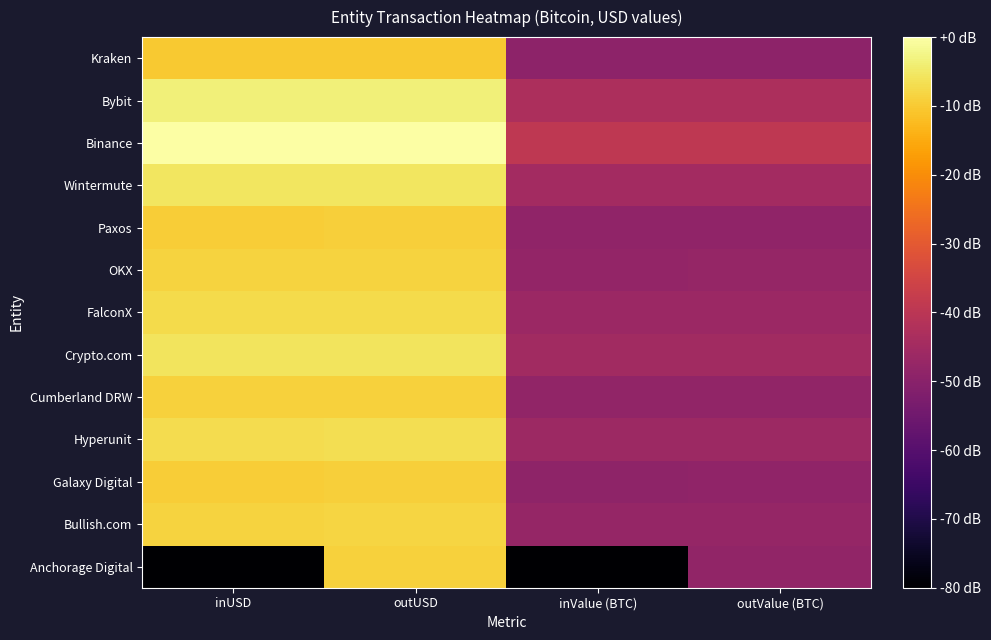

Reading right to left, list all the values displayed in this chart.

Kraken: outValue (BTC)=-49.4	inValue (BTC)=-49.4	outUSD=-10.2	inUSD=-10.1
Bybit: outValue (BTC)=-43.0	inValue (BTC)=-43.0	outUSD=-3.7	inUSD=-3.7
Binance: outValue (BTC)=-39.3	inValue (BTC)=-39.3	outUSD=0.0	inUSD=-0.0
Wintermute: outValue (BTC)=-44.7	inValue (BTC)=-44.7	outUSD=-5.4	inUSD=-5.4
Paxos: outValue (BTC)=-48.5	inValue (BTC)=-48.6	outUSD=-9.2	inUSD=-9.4
OKX: outValue (BTC)=-47.8	inValue (BTC)=-47.9	outUSD=-8.5	inUSD=-8.6
FalconX: outValue (BTC)=-46.6	inValue (BTC)=-46.6	outUSD=-7.2	inUSD=-7.2
Crypto.com: outValue (BTC)=-45.0	inValue (BTC)=-45.1	outUSD=-5.8	inUSD=-5.8
Cumberland DRW: outValue (BTC)=-48.3	inValue (BTC)=-48.2	outUSD=-9.0	inUSD=-8.8
Hyperunit: outValue (BTC)=-46.0	inValue (BTC)=-46.1	outUSD=-6.7	inUSD=-6.9
Galaxy Digital: outValue (BTC)=-48.5	inValue (BTC)=-48.9	outUSD=-9.2	inUSD=-9.6
Bullish.com: outValue (BTC)=-47.7	inValue (BTC)=-47.8	outUSD=-8.4	inUSD=-8.5
Anchorage Digital: outValue (BTC)=-48.3	inValue (BTC)=-80.0	outUSD=-8.9	inUSD=-80.0